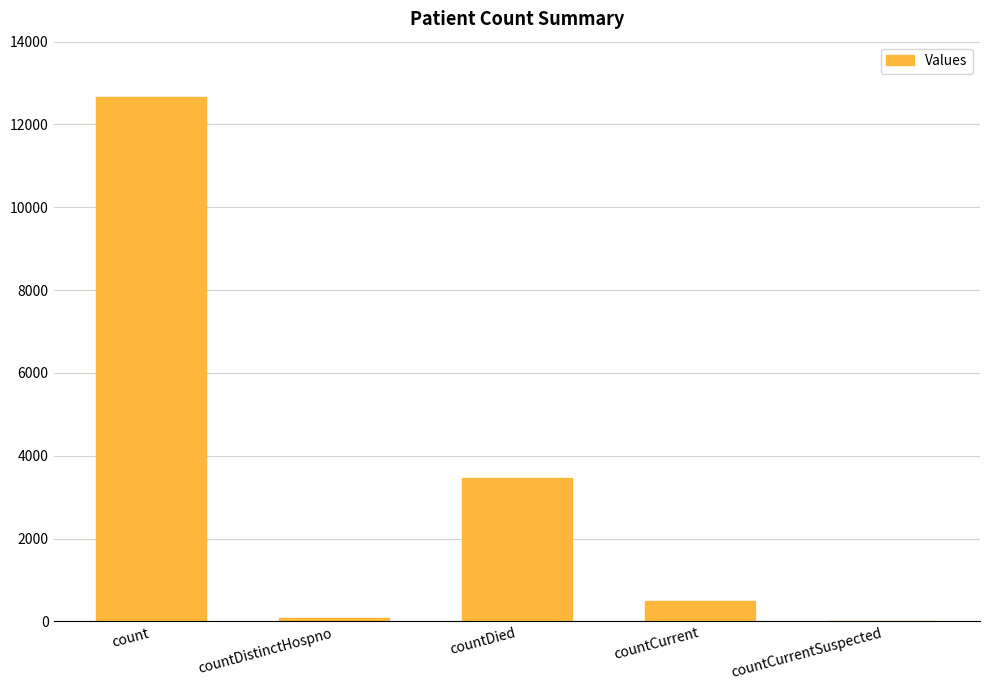

What is the maximum value shown in the chart?

12673